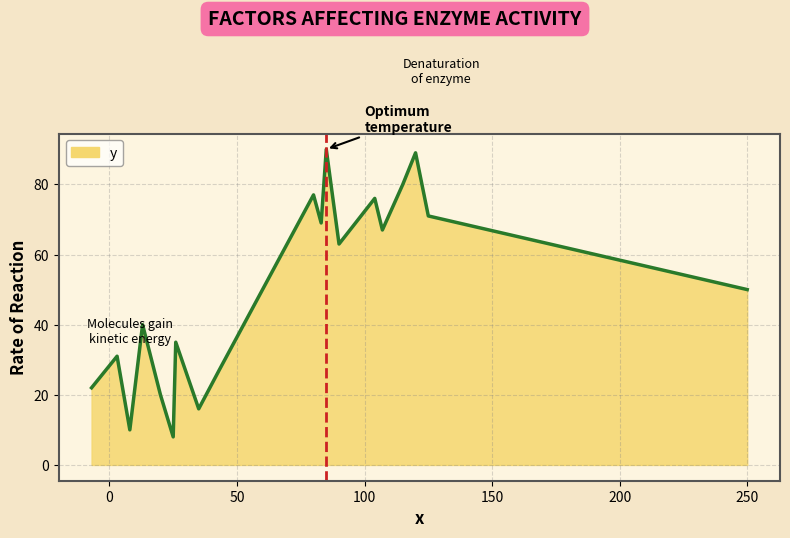

What is the difference between the maximum and second lowest values?

80